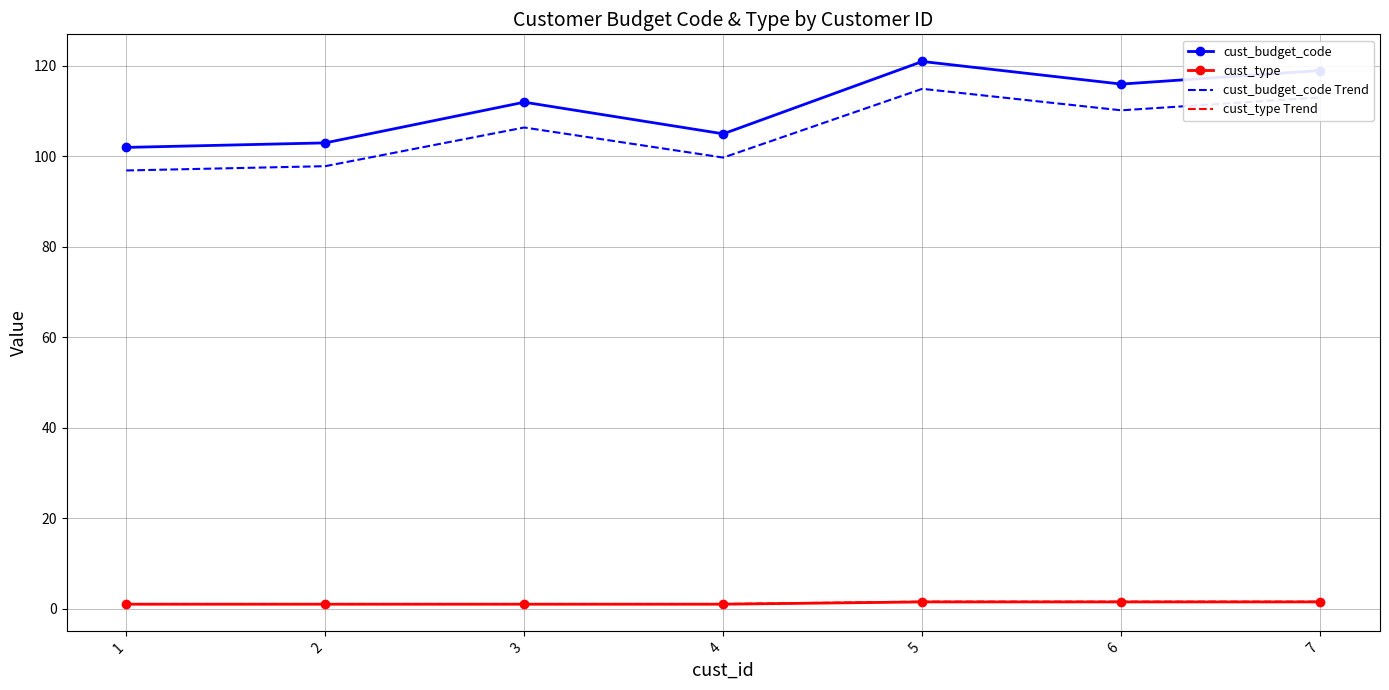

Which series has the largest total across all categories?

cust_budget_code